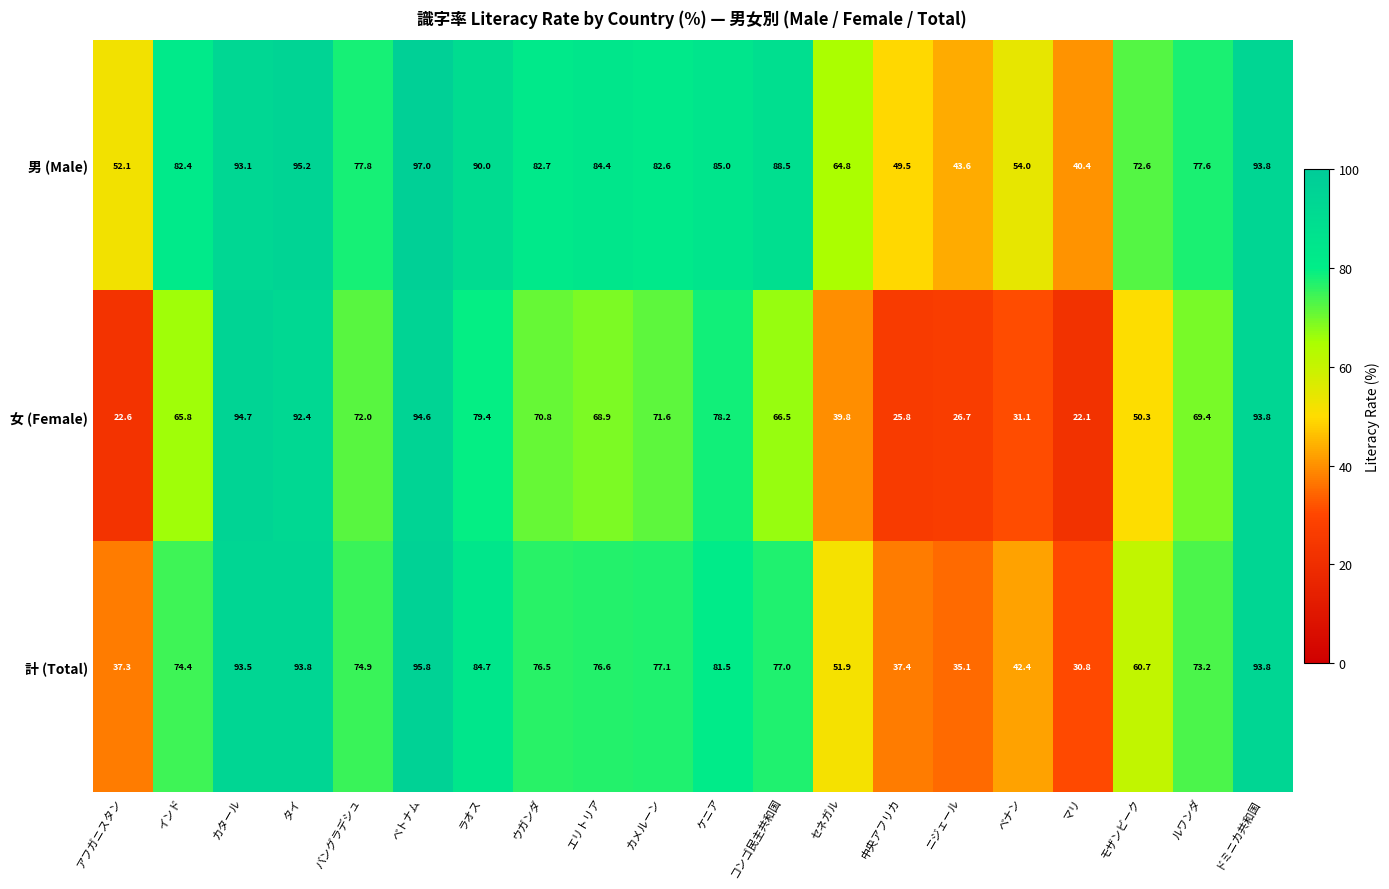

Count the number of categories in the chart.

20